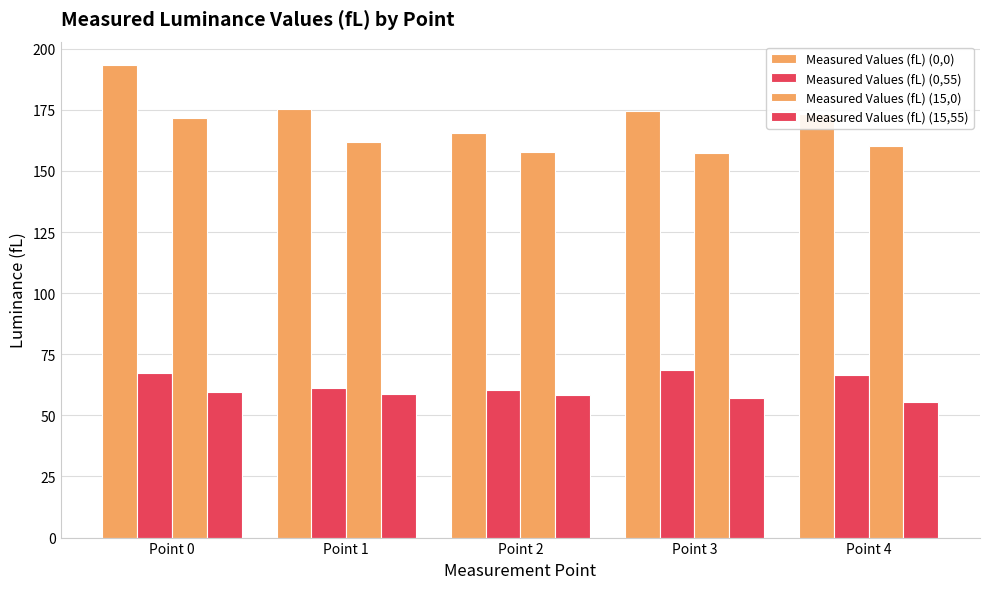

The Measured Values (fL) (15,55) series shows 59.4 at Point 0. True or false?

True